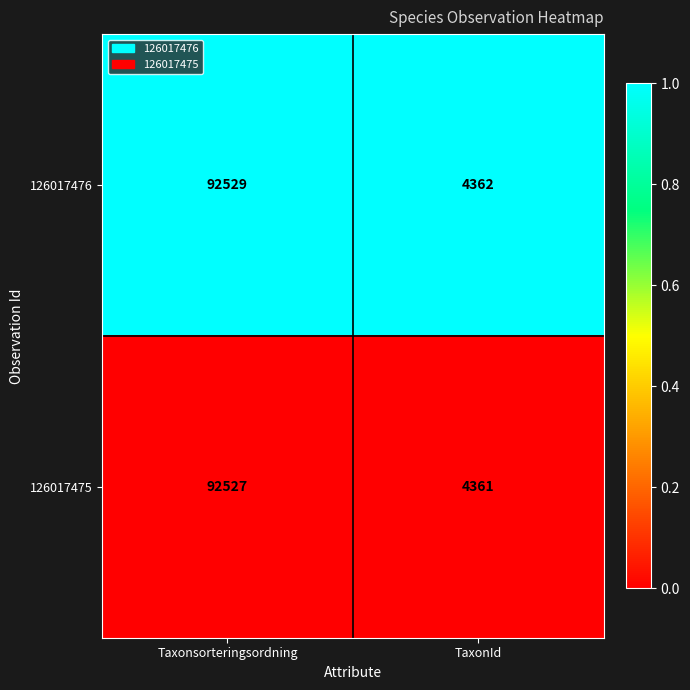

How many data points does each series have?

2